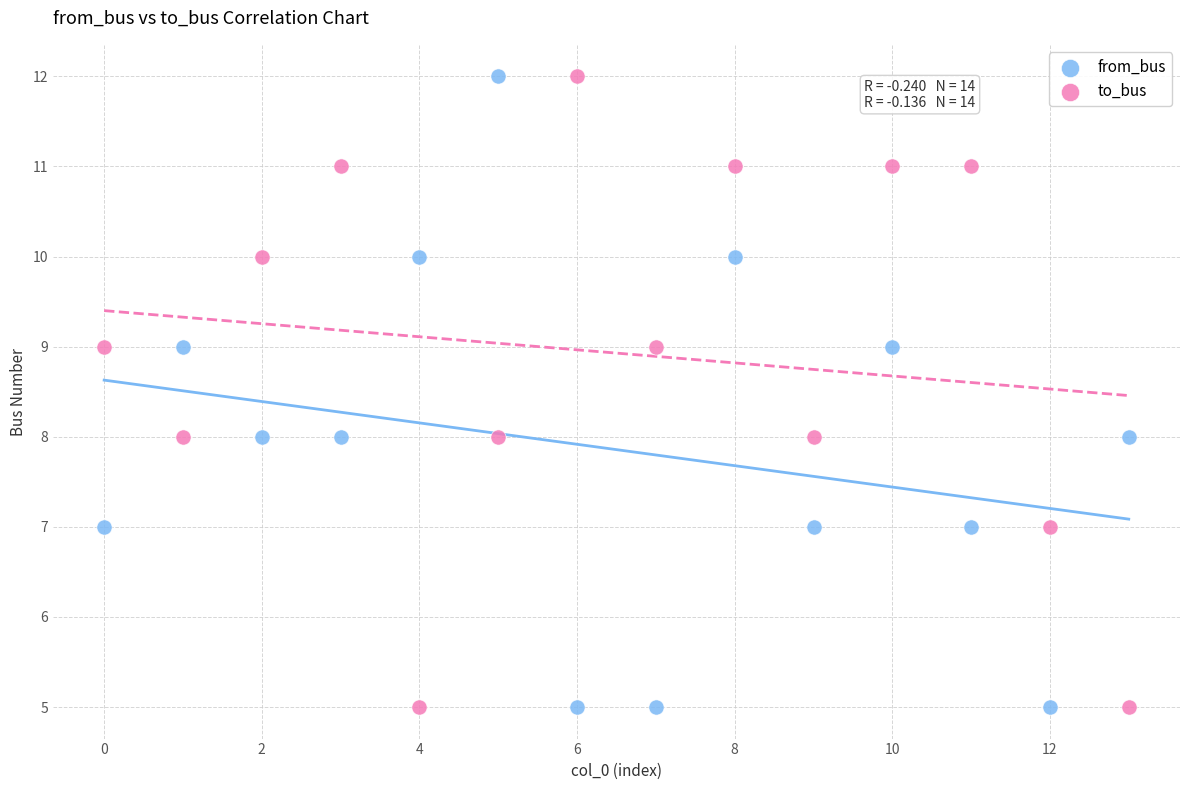

Across all data points, what is the range of Y values (max minus min)?

7